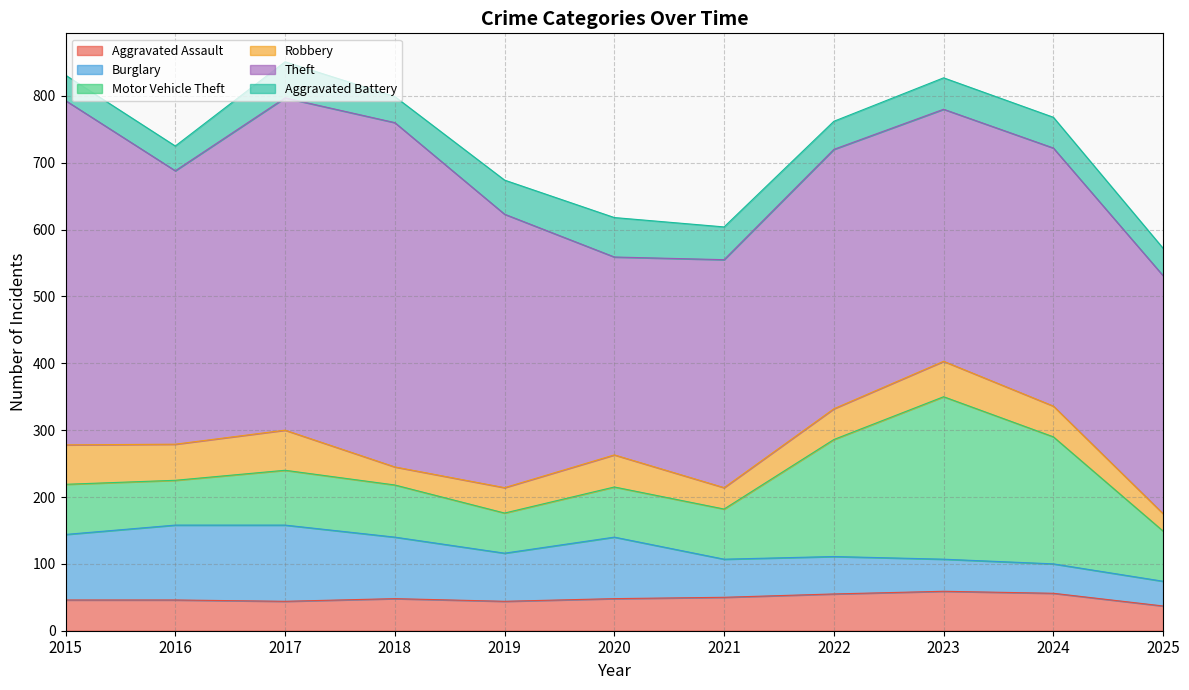

What is the value of the Theft point at the 11th from the left?

356